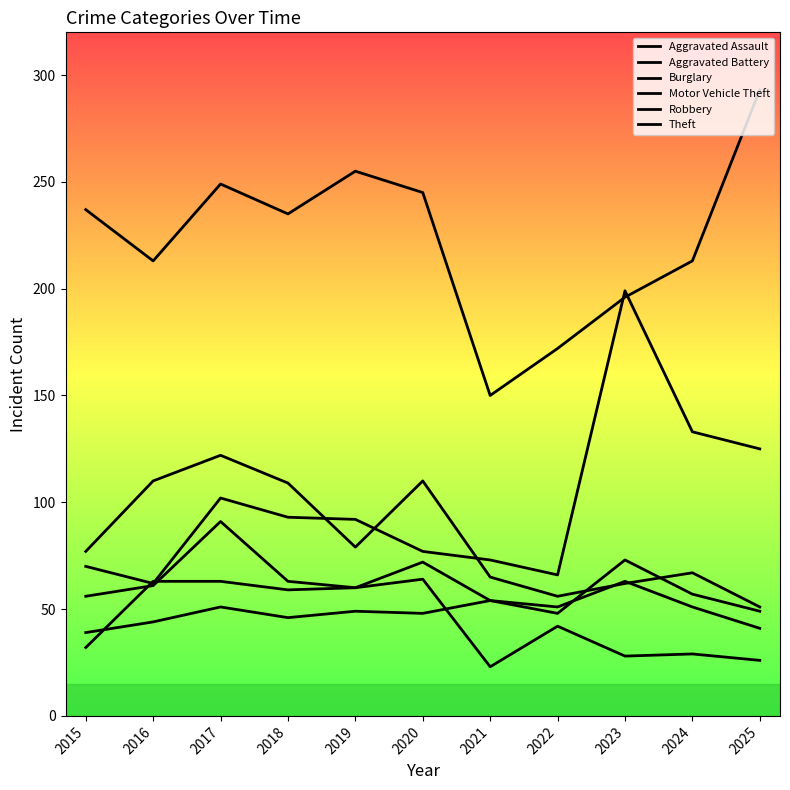

How many lines are shown in the chart?

6